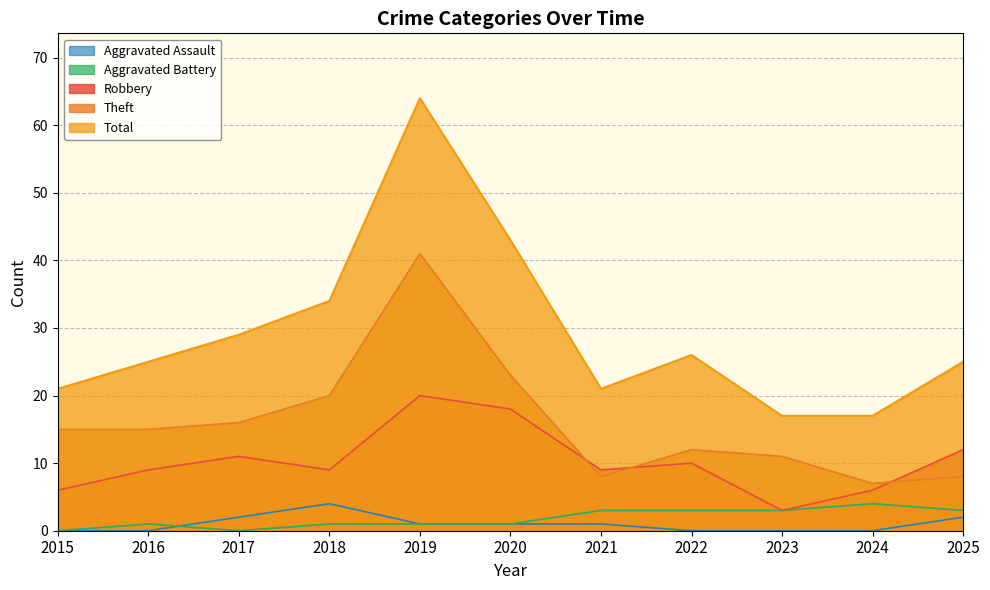

True or false: Total has a value of 10 at 2023.

False